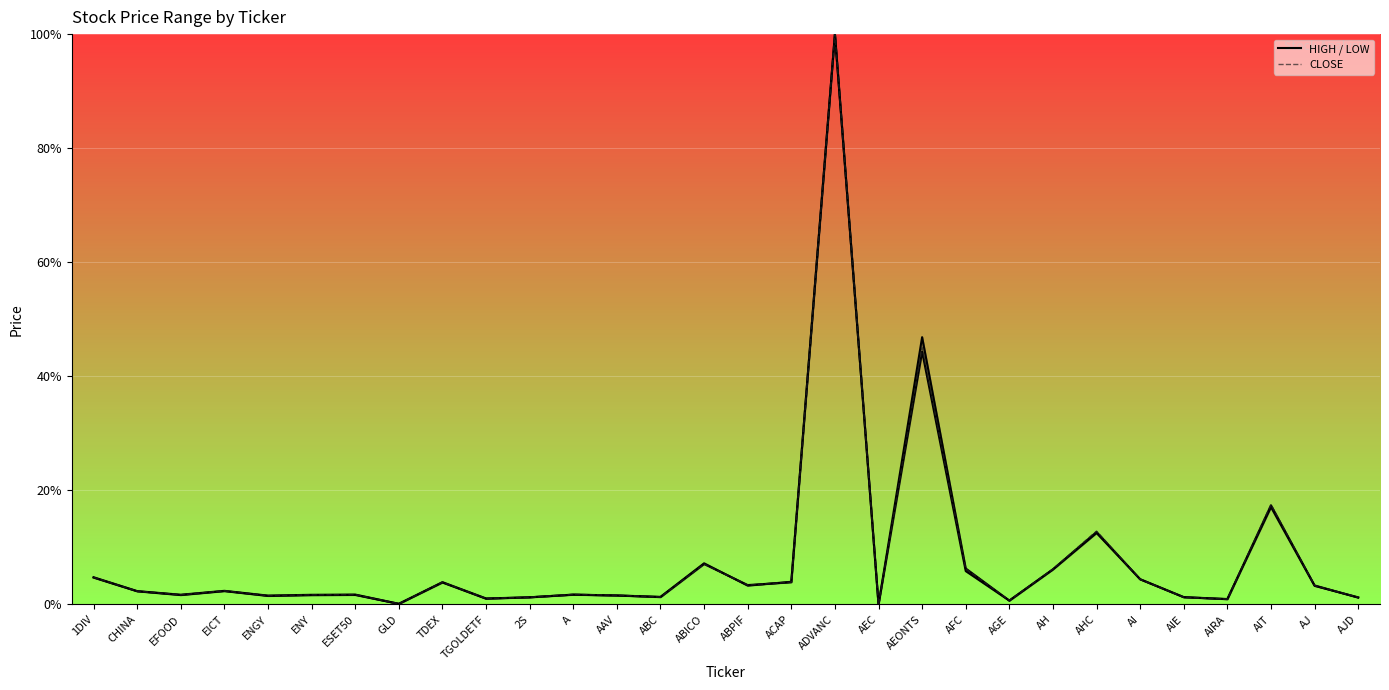

At which category is the sum across all series the highest?

ADVANC